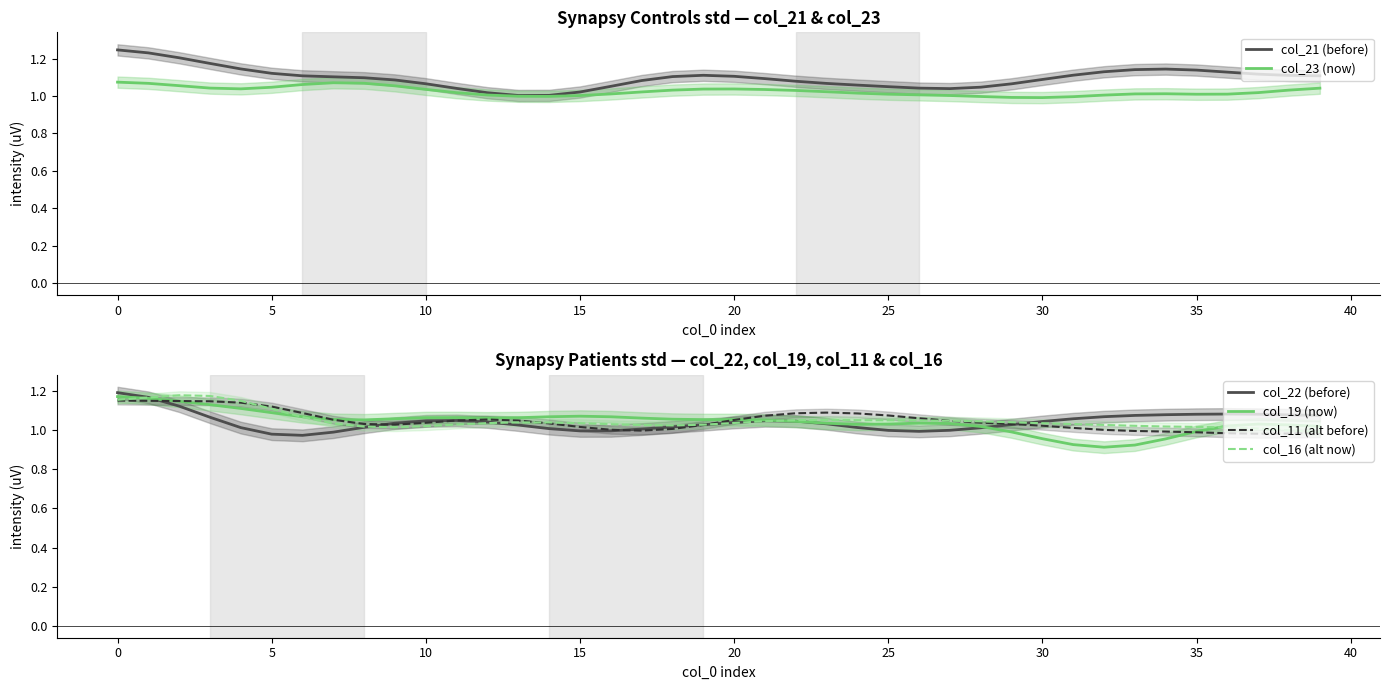

What is the sum of the col_11 (alt before) values at 17 and 21?

2.1